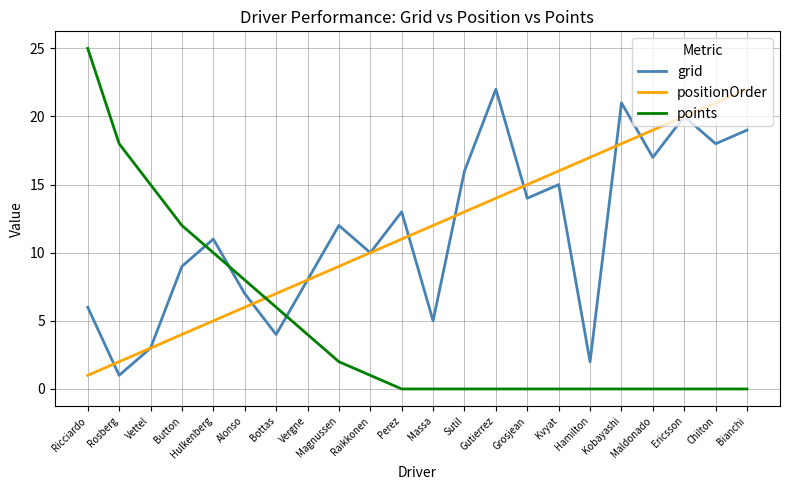

Reading left to right, extract all data points from this chart.

grid: Ricciardo=6	Rosberg=1	Vettel=3	Button=9	Hulkenberg=11	Alonso=7	Bottas=4	Vergne=8	Magnussen=12	Raikkonen=10	Perez=13	Massa=5	Sutil=16	Gutierrez=22	Grosjean=14	Kvyat=15	Hamilton=2	Kobayashi=21	Maldonado=17	Ericsson=20	Chilton=18	Bianchi=19
positionOrder: Ricciardo=1	Rosberg=2	Vettel=3	Button=4	Hulkenberg=5	Alonso=6	Bottas=7	Vergne=8	Magnussen=9	Raikkonen=10	Perez=11	Massa=12	Sutil=13	Gutierrez=14	Grosjean=15	Kvyat=16	Hamilton=17	Kobayashi=18	Maldonado=19	Ericsson=20	Chilton=21	Bianchi=22
points: Ricciardo=25	Rosberg=18	Vettel=15	Button=12	Hulkenberg=10	Alonso=8	Bottas=6	Vergne=4	Magnussen=2	Raikkonen=1	Perez=0	Massa=0	Sutil=0	Gutierrez=0	Grosjean=0	Kvyat=0	Hamilton=0	Kobayashi=0	Maldonado=0	Ericsson=0	Chilton=0	Bianchi=0